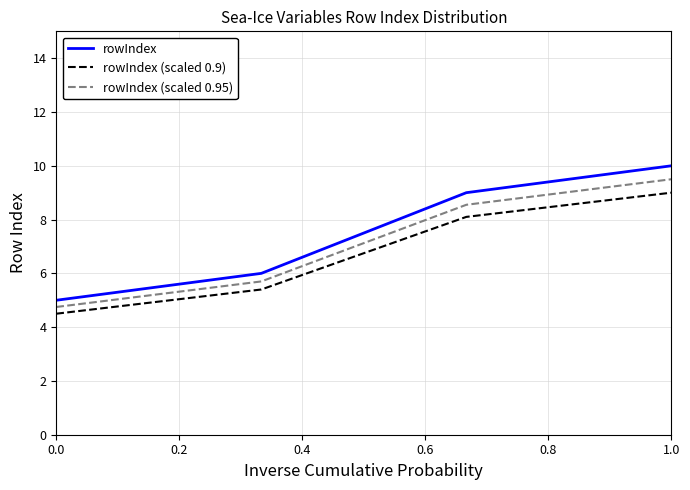

What is the greatest value displayed?

10.0